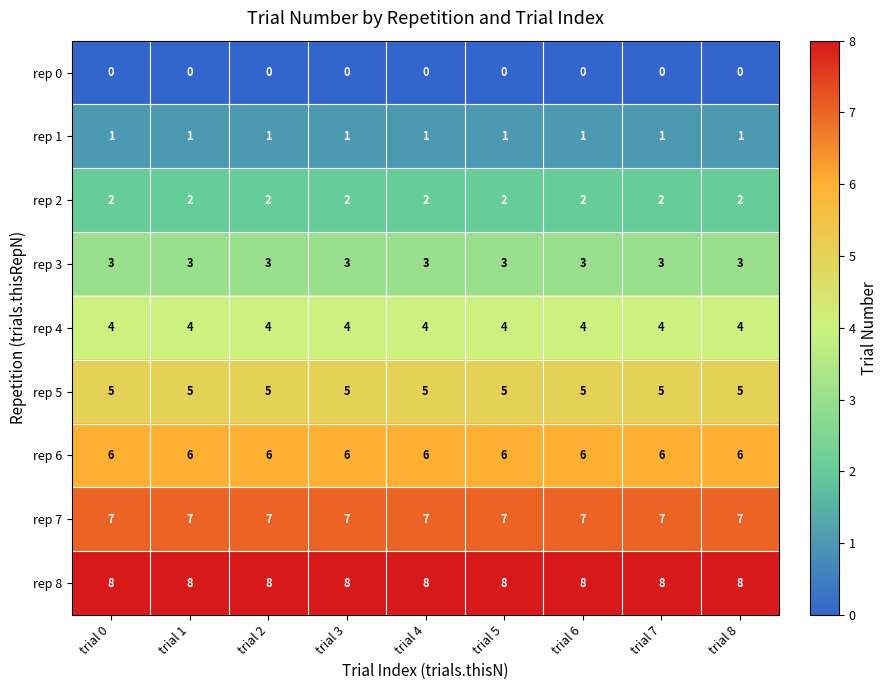

What is the spread (max minus min) of values at trial 1?

8